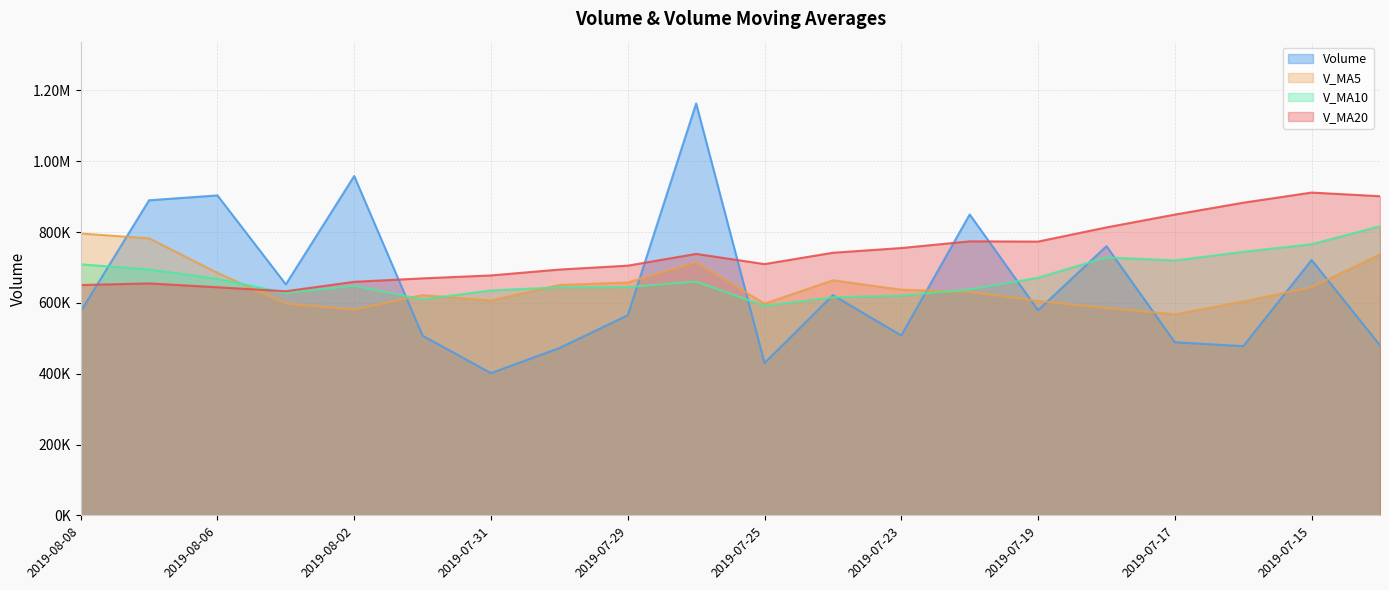

In v_ma5, how many points are higher than both neighbors (excluding endpoints)?

3